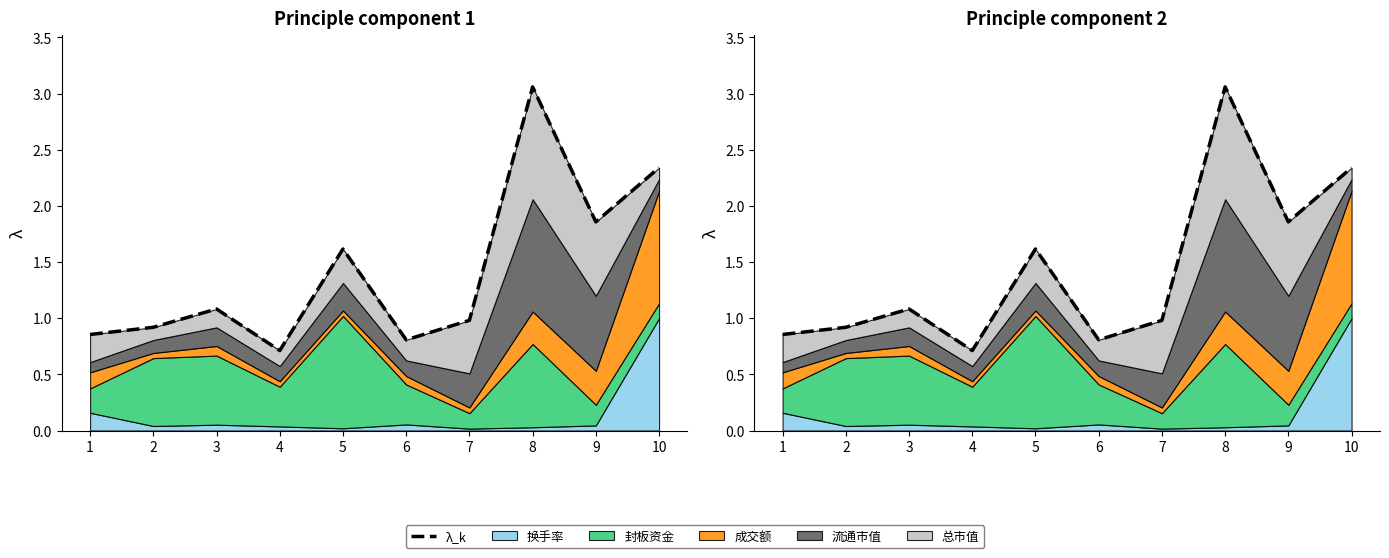

Between 9 and 8, which is larger?

8